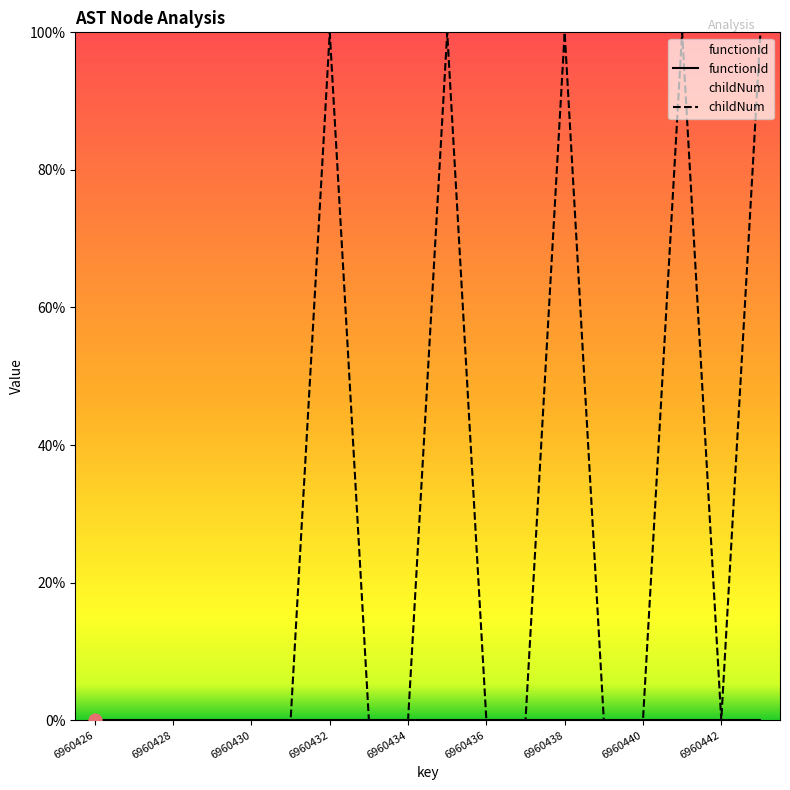

Which series reaches the maximum Y coordinate?

childNum